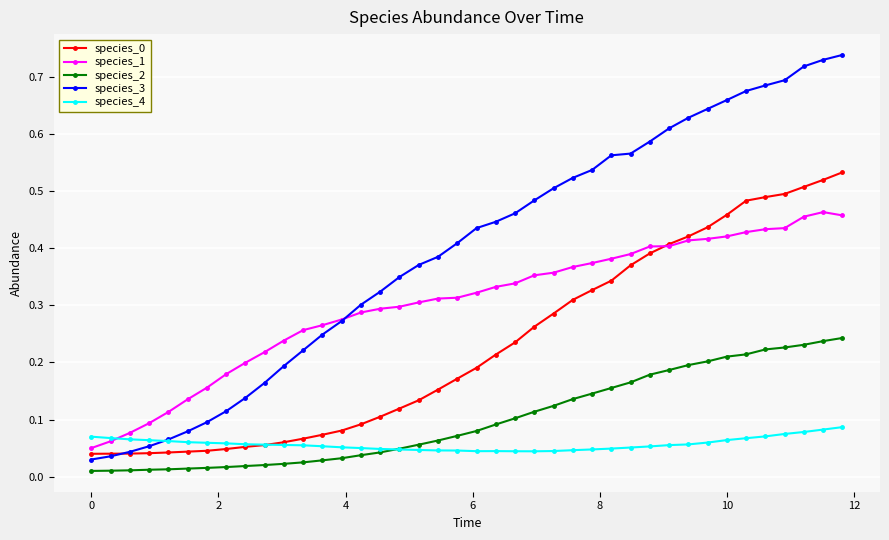

True or false: species_2 and species_3 intersect in this chart.

False